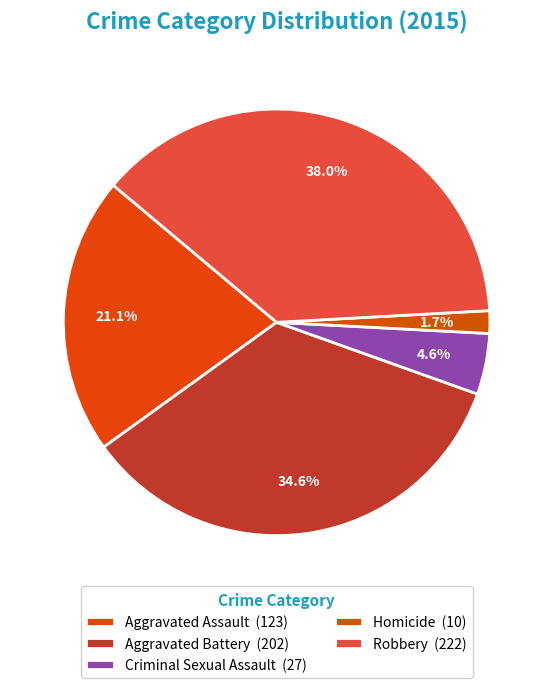

Is there a majority slice in this chart?

No